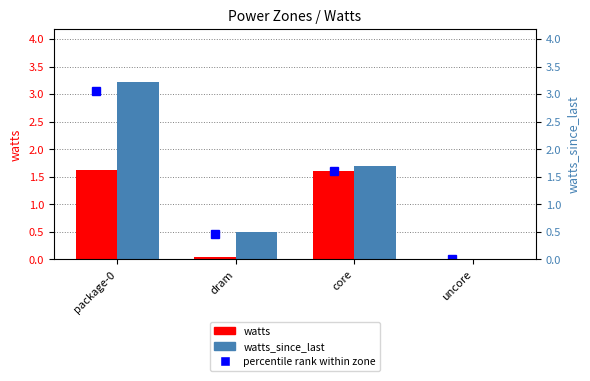

What position from the left is uncore?

4